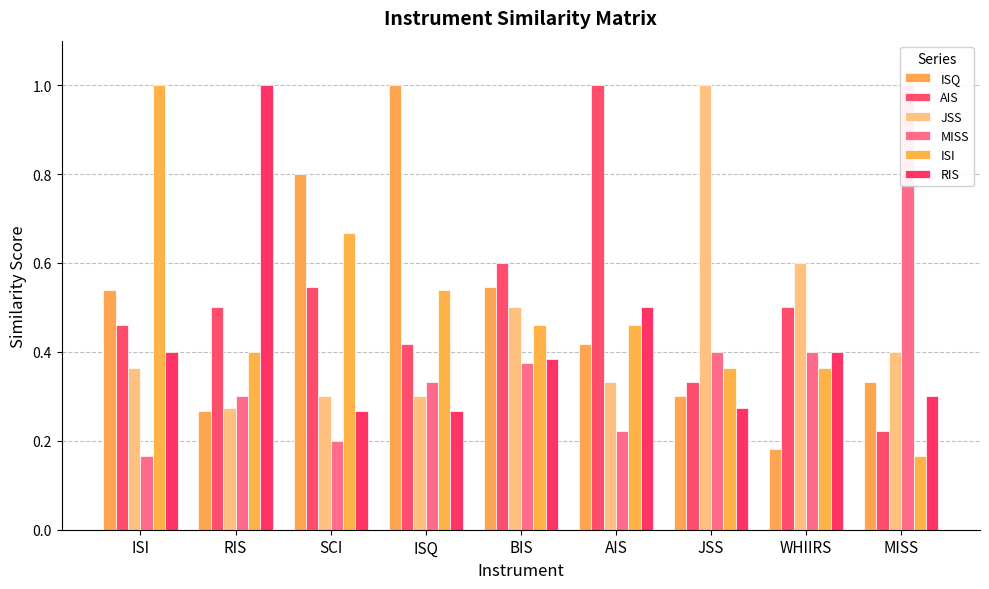

Which label corresponds to the largest value in the chart?

ISQ